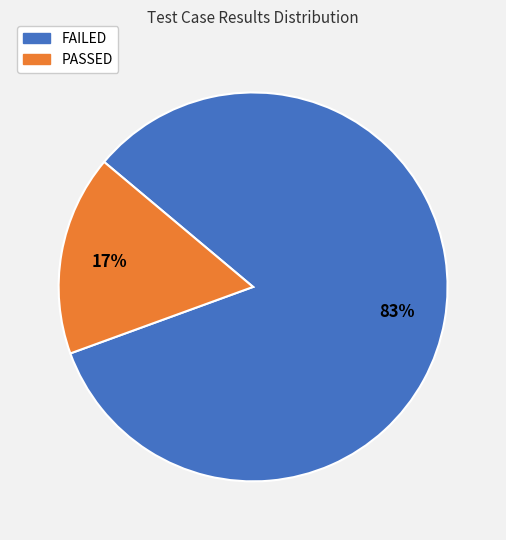

Which slice is the smallest?

PASSED